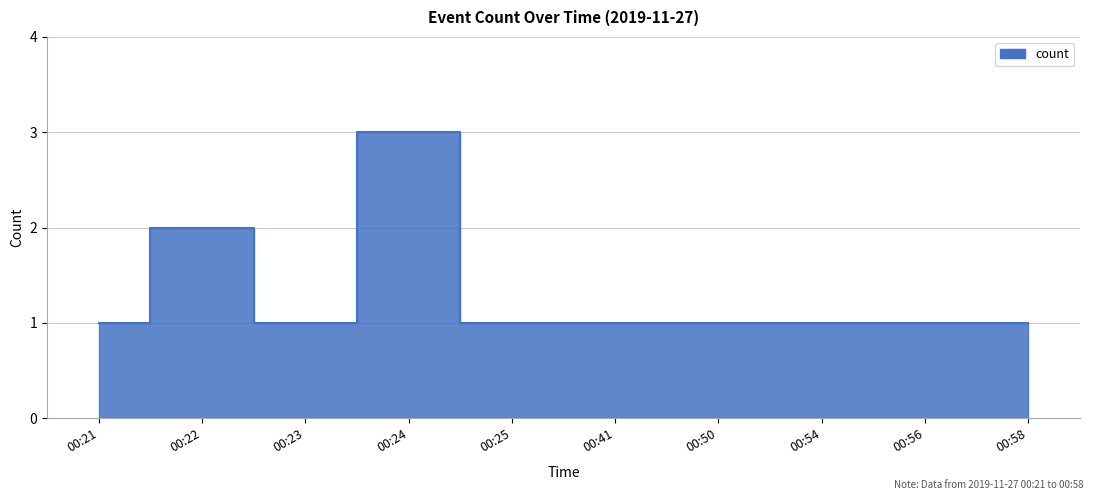

Where is the first local maximum?

00:22